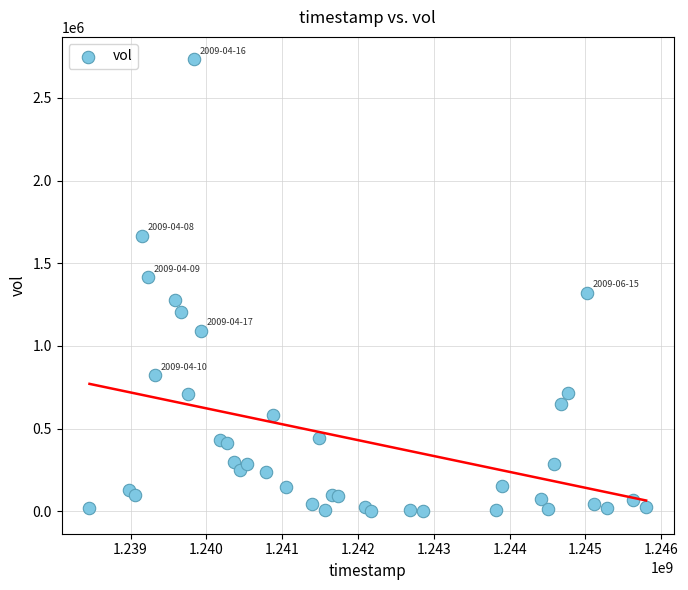

What is the range of X values (max minus min)?

7344000